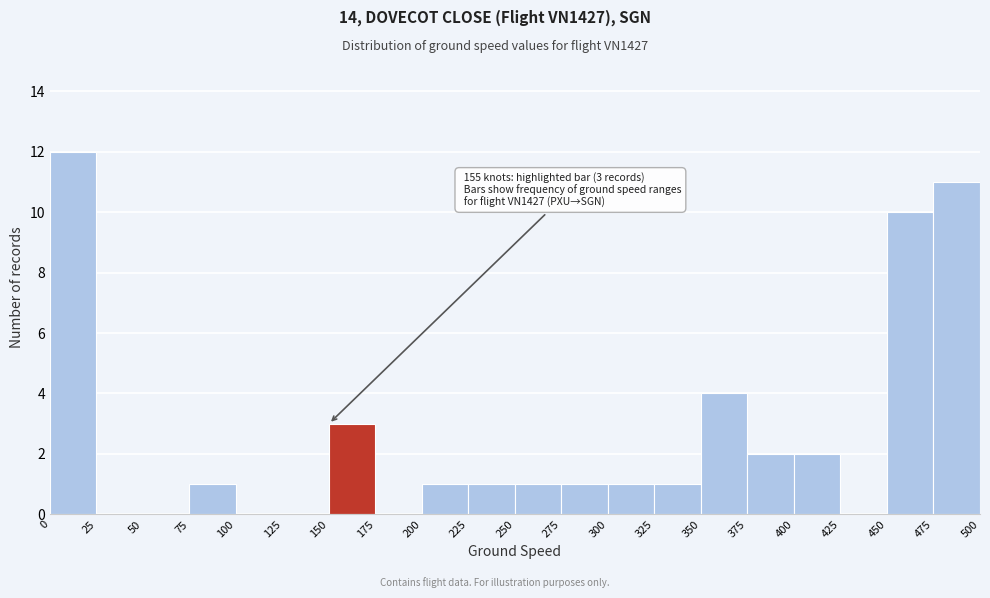

Over which range of the x-axis is the bar tallest?

0 to 25